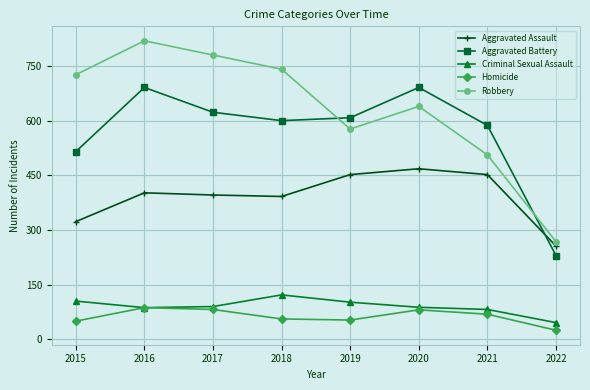

True or false: Robbery has a value of 1242 at 2017.

False